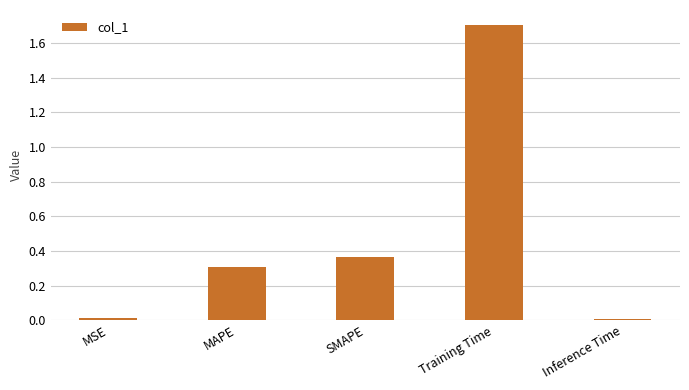

What position from the right is Inference Time?

1